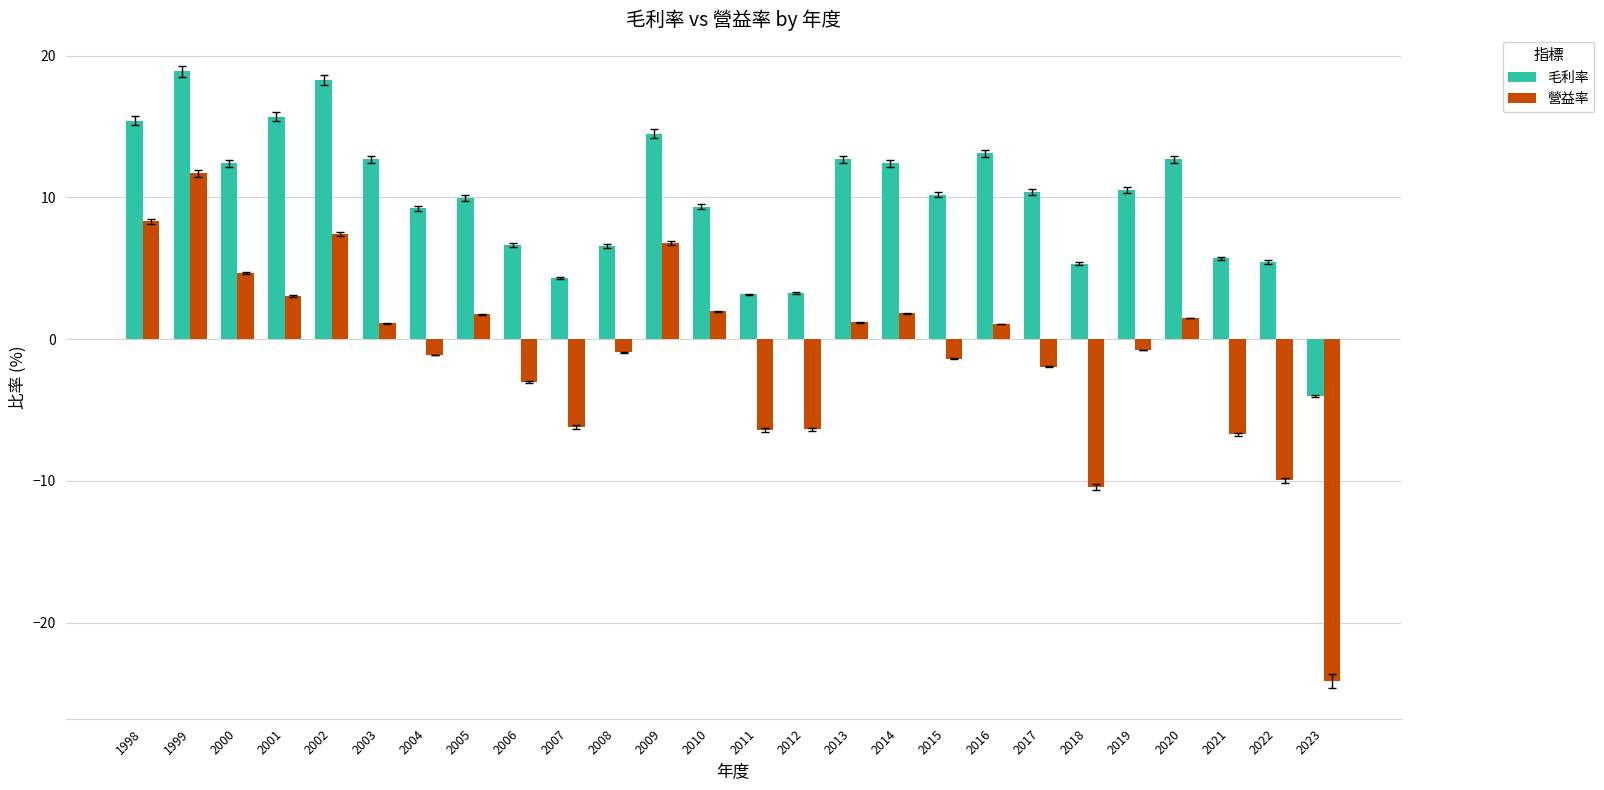

How many values in the 營益率 series are below 1?

13